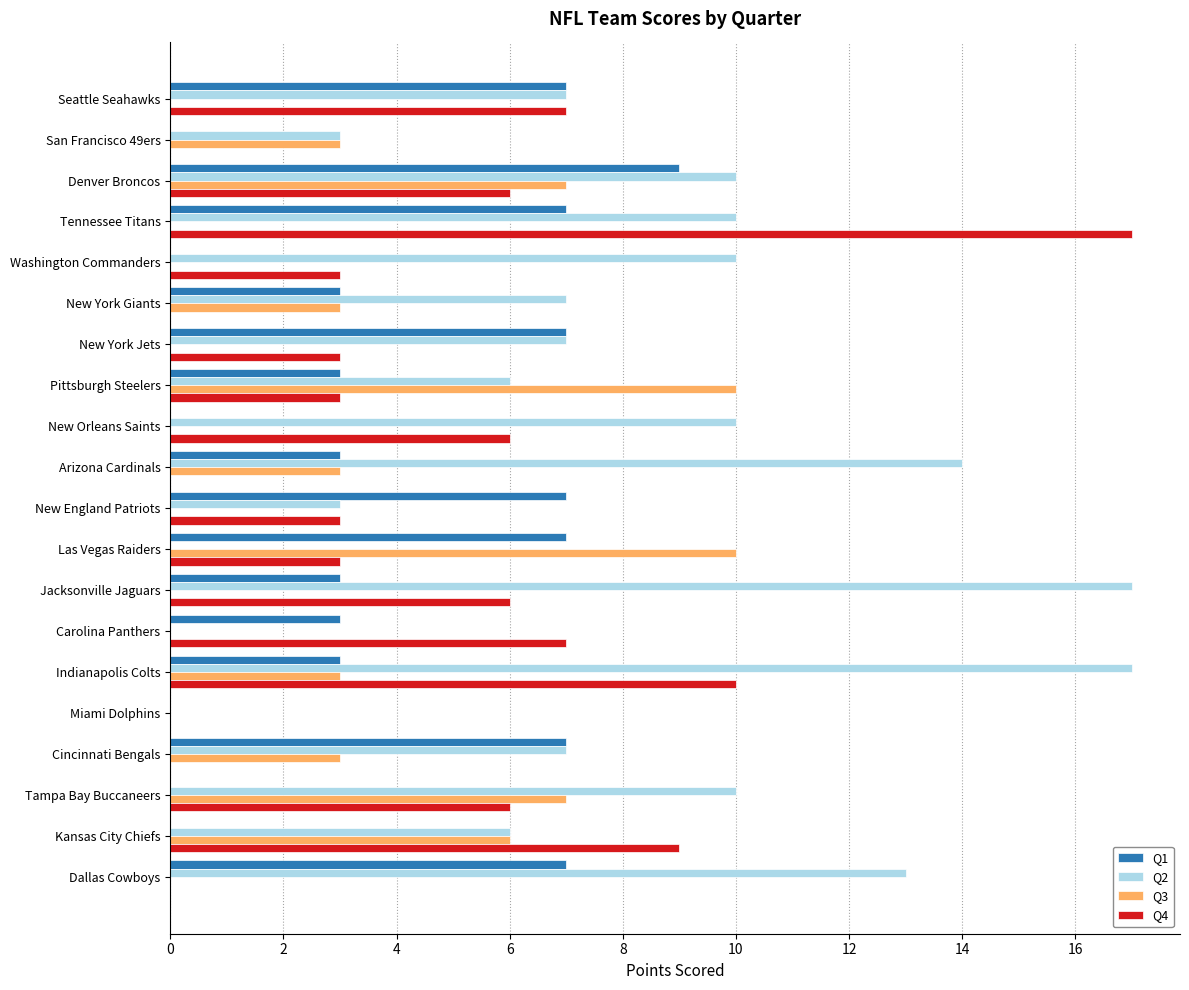

Which series has the largest total across all categories?

Q2